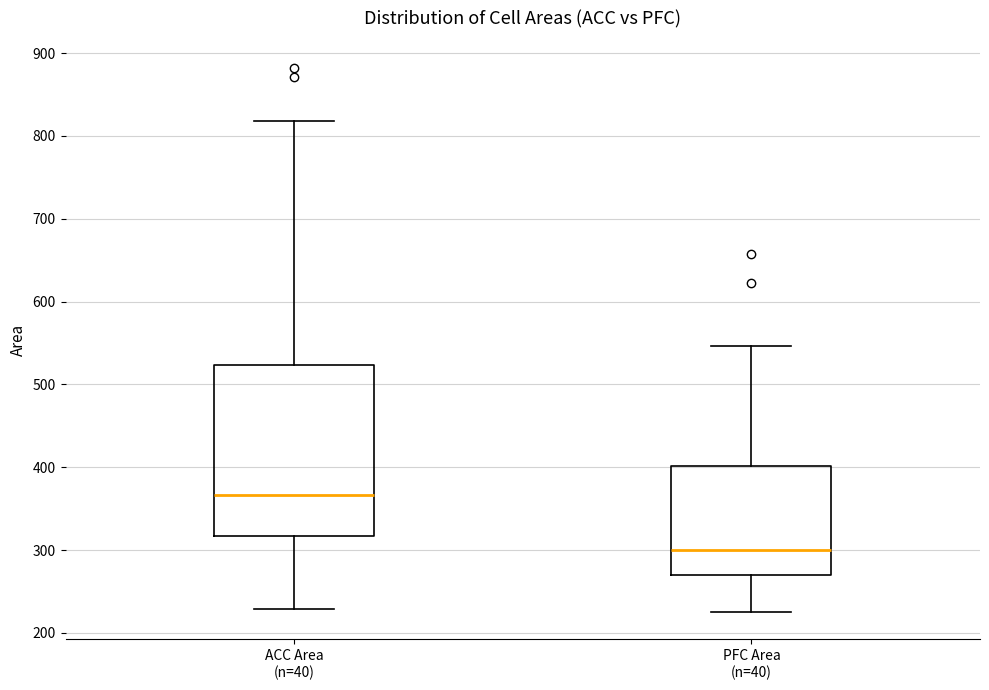

Which box has the lowest median line?

PFC Area (n=40)